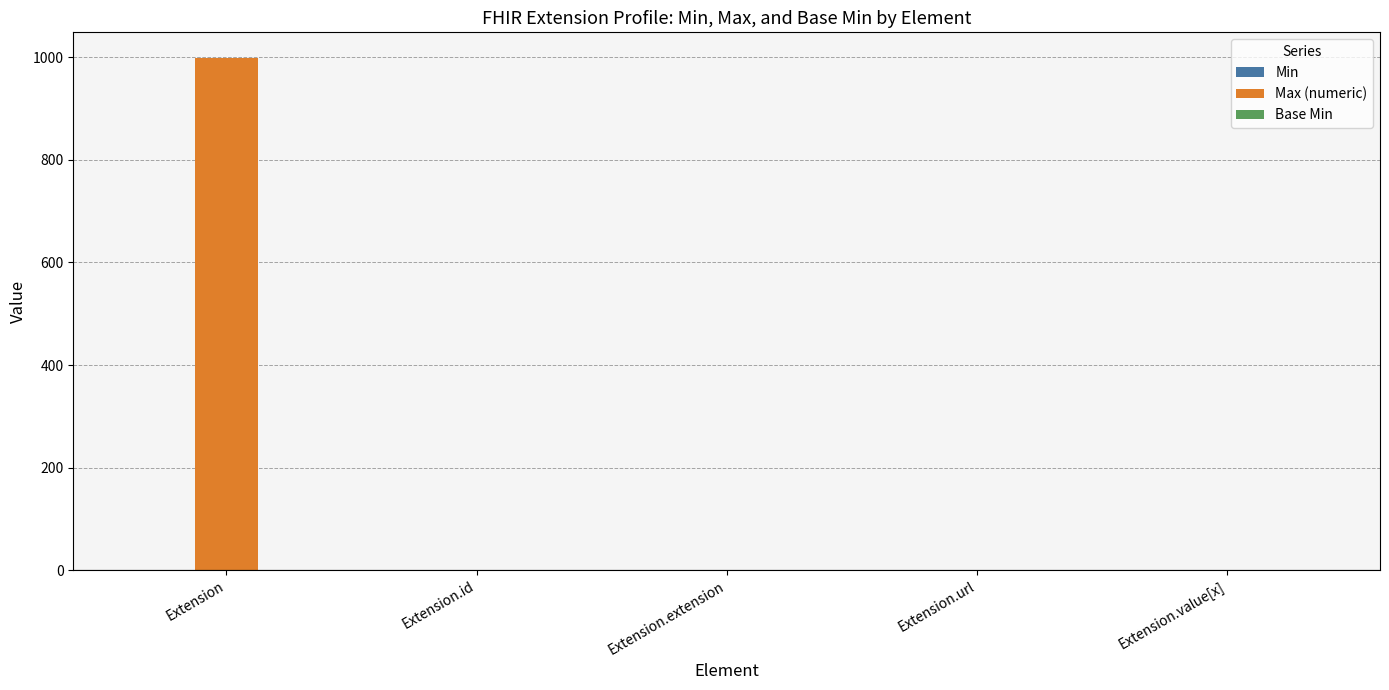

What is the sum of the Max (numeric) values at Extension.value[x] and Extension.url?

2